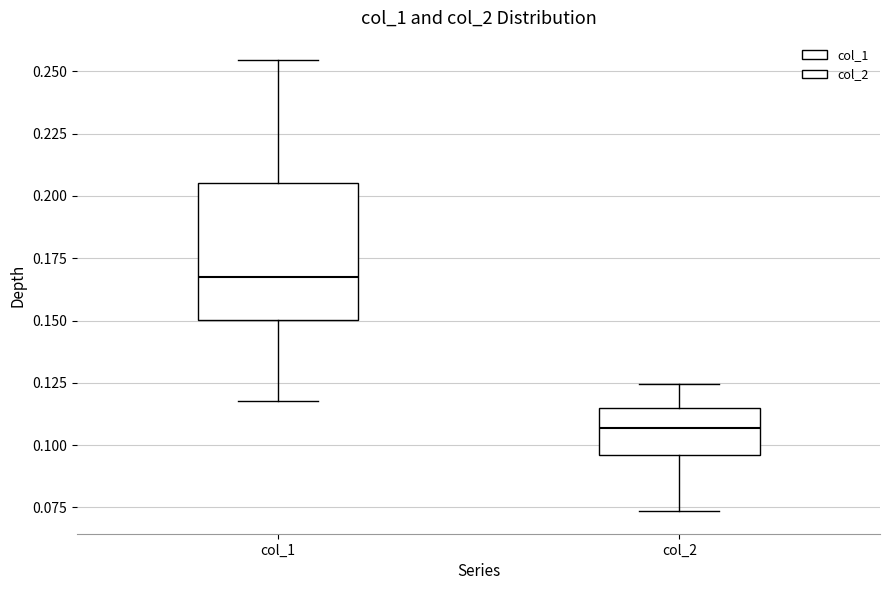

Which box's median line is the lowest?

col_2